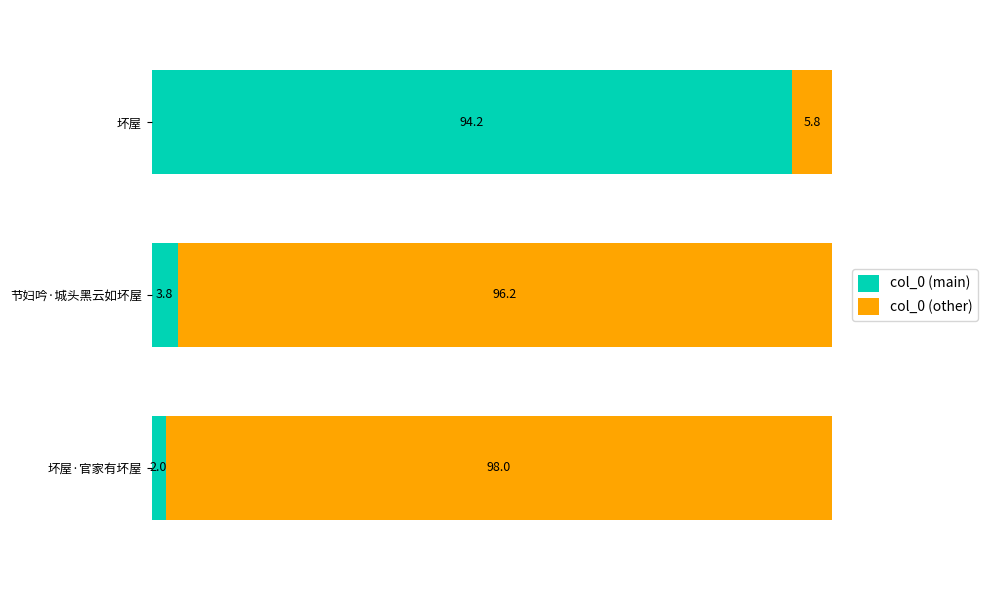

Which category has the highest value in the col_0 (main) series?

坏屋